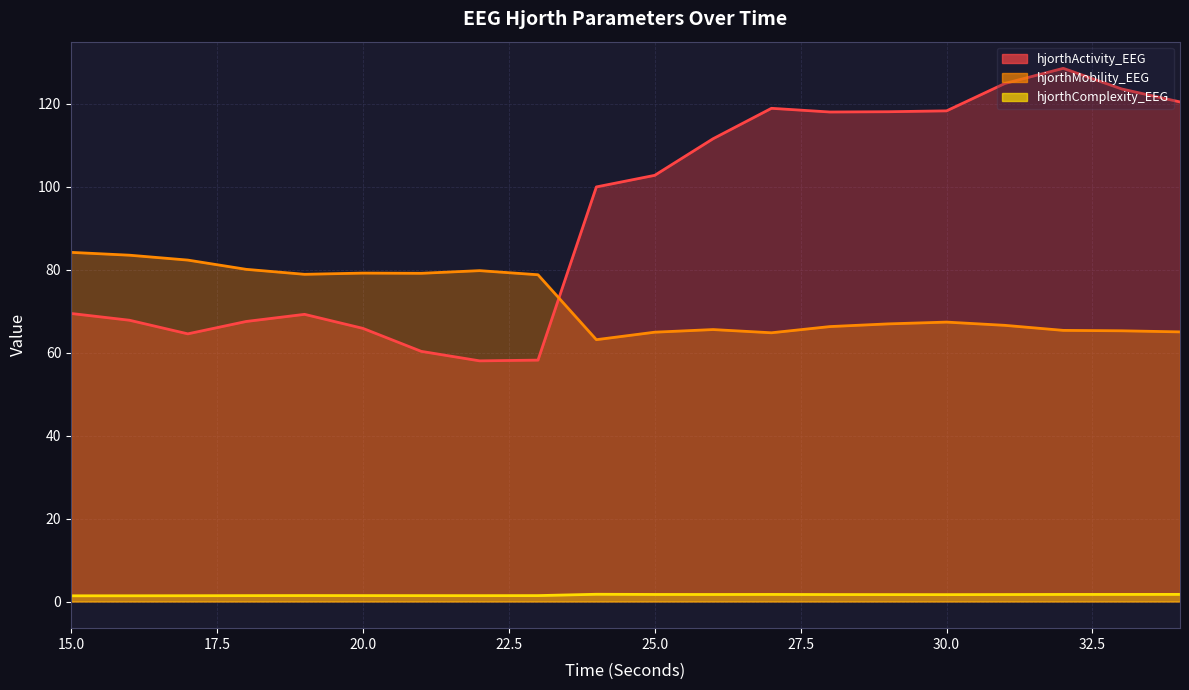

What are all the series names shown in the legend?

hjorthActivity_EEG, hjorthMobility_EEG, hjorthComplexity_EEG